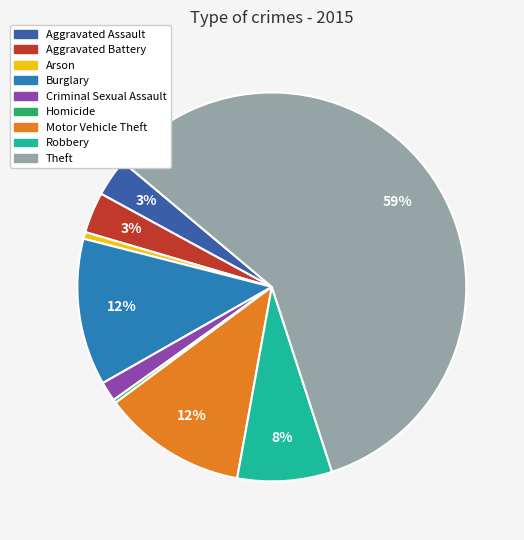

What percentage is the Robbery slice, to the nearest percent?

8%